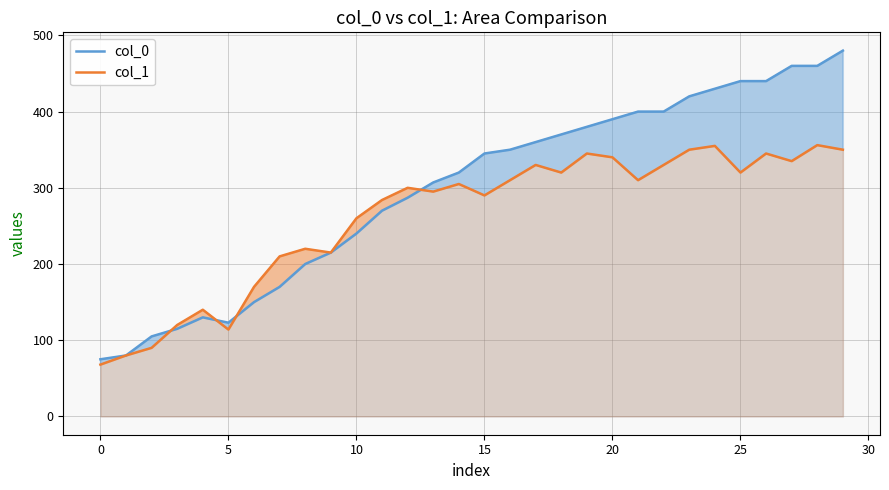

How many lines are shown in the chart?

2